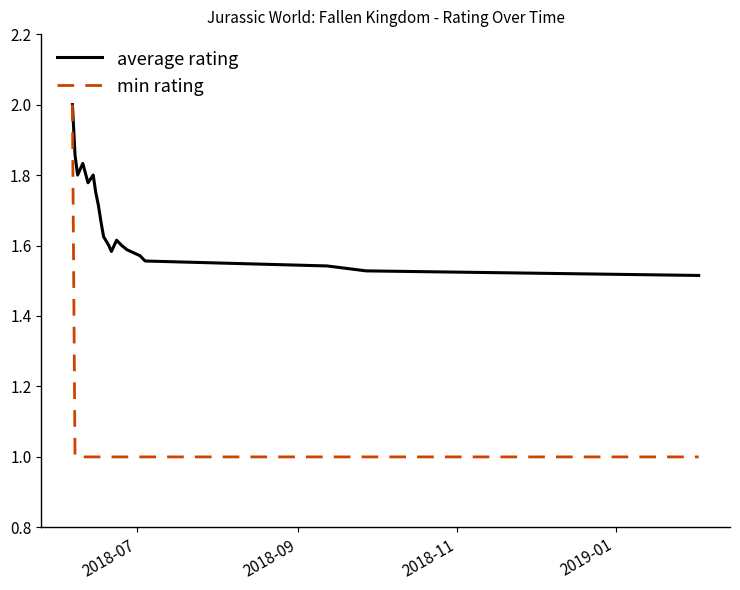

List the series in order of their overall mean, highest first.

average rating, min rating